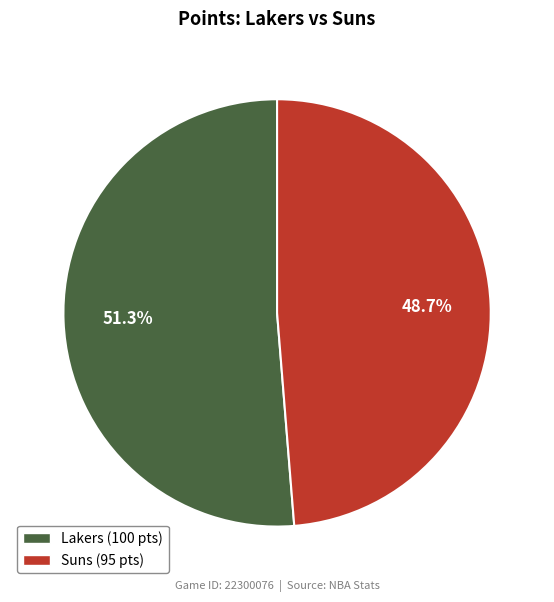

Is there any slice that represents more than half of the pie?

Yes